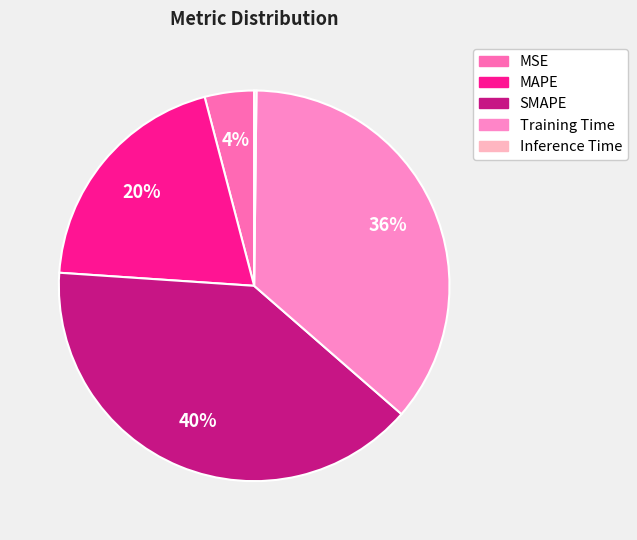

What is the change in value from MAPE to SMAPE?

+1.0